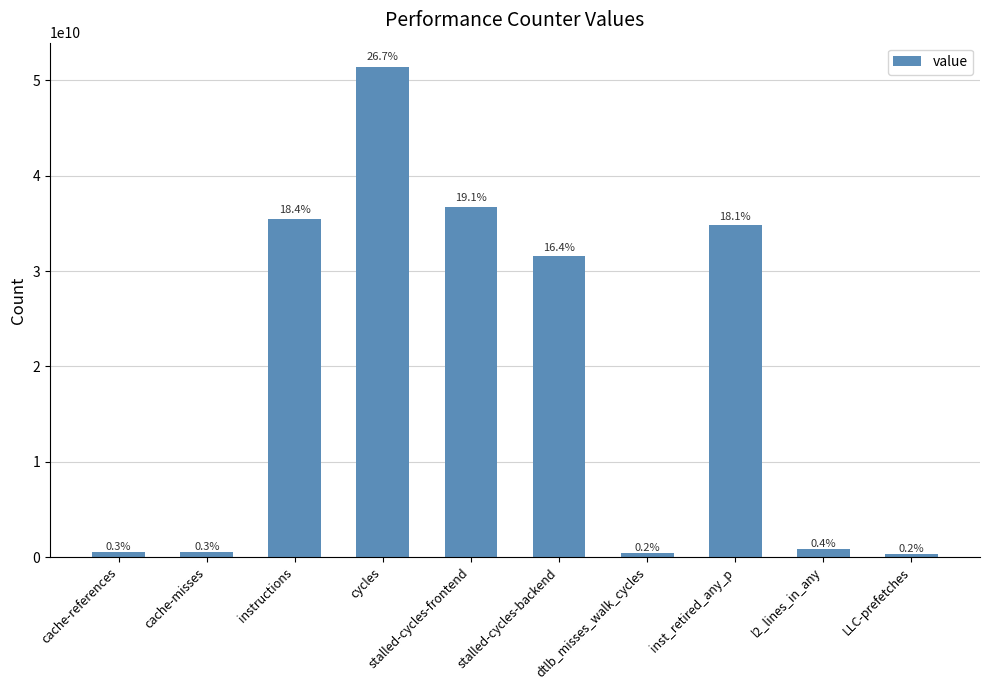

Which category has the highest value across all series?

cycles